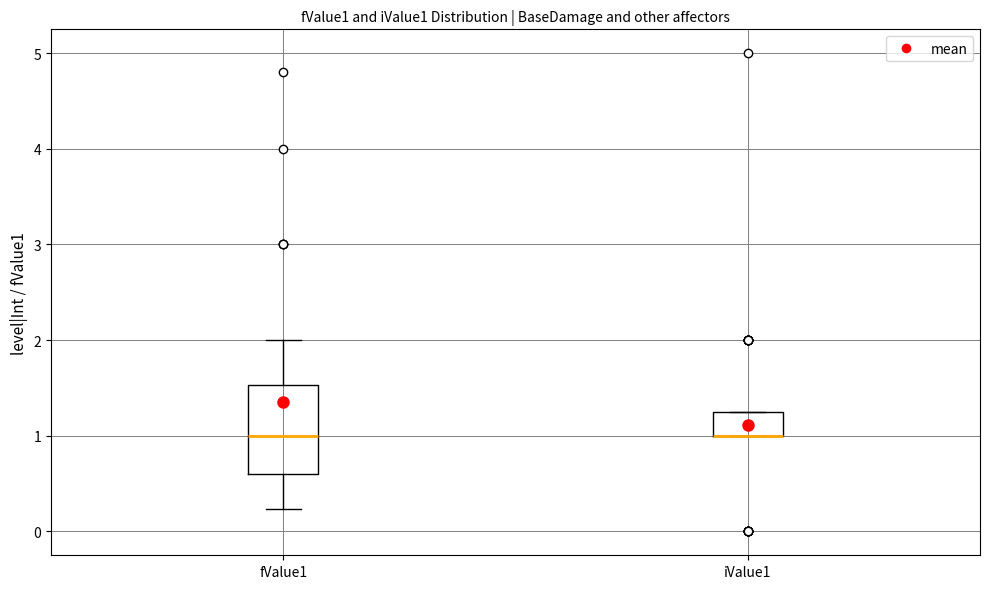

Reading left to right, transcribe this box plot: for each box, give where its median line is, the range the box spans, and where its two whiskers end, as read against the y-axis. The values are not printed on the chart, so give them approximately, as read against the axis.

fValue1: median 1.0, box 0.6 to 1.5, whiskers 0.2 to 2.0
iValue1: median 1.0 (drawn on the box's lower edge), box 1.0 to 1.3, whiskers 1.0 to 1.3